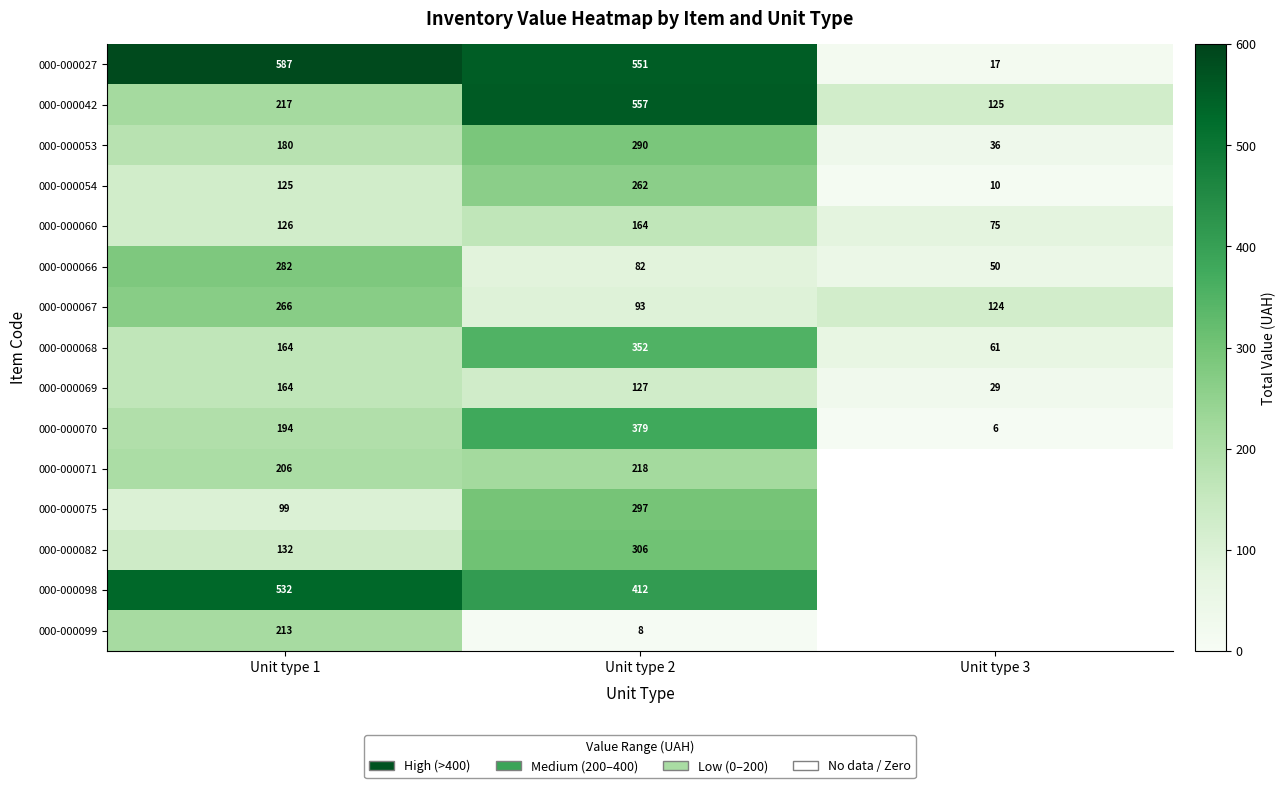

The 000-000053 series shows 36 at Unit type 3. True or false?

True